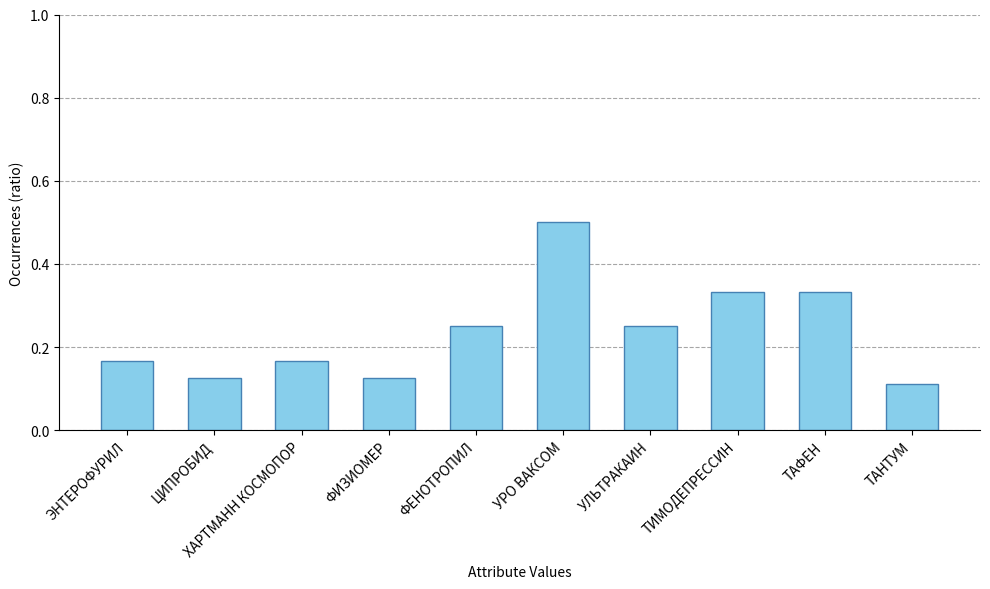

At which label is the value closest to 0?

ТАНТУМ